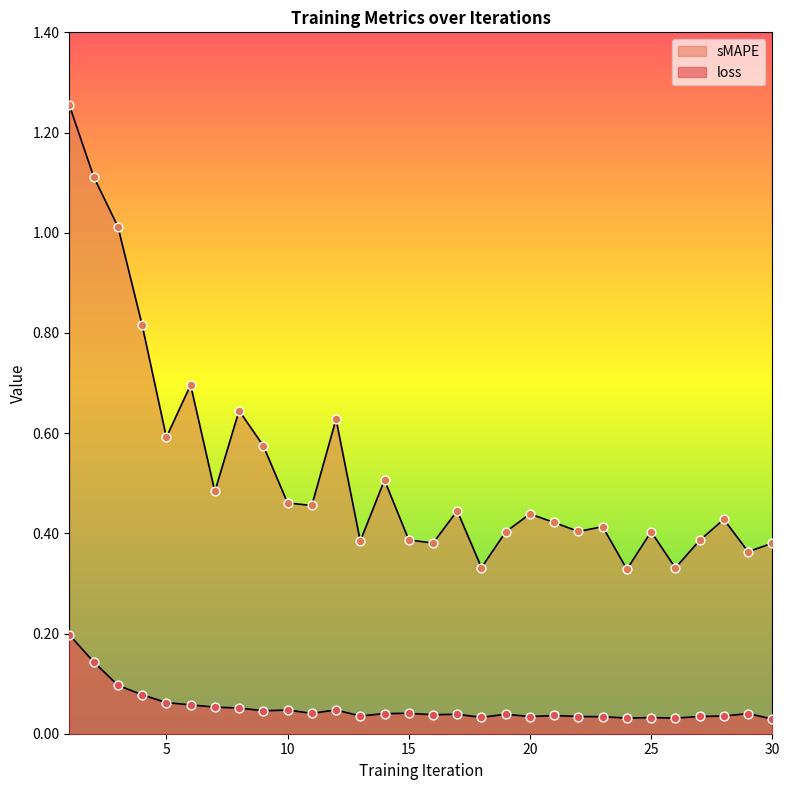

At how many categories does at least one series exceed 0?

30